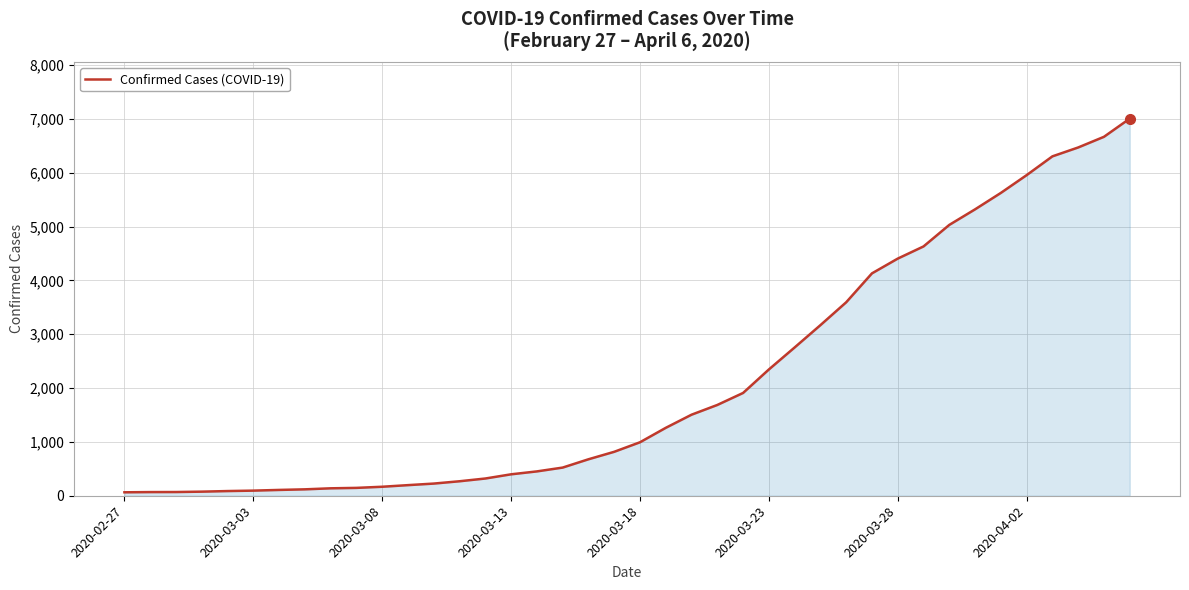

Where does the data first go above 993?

21